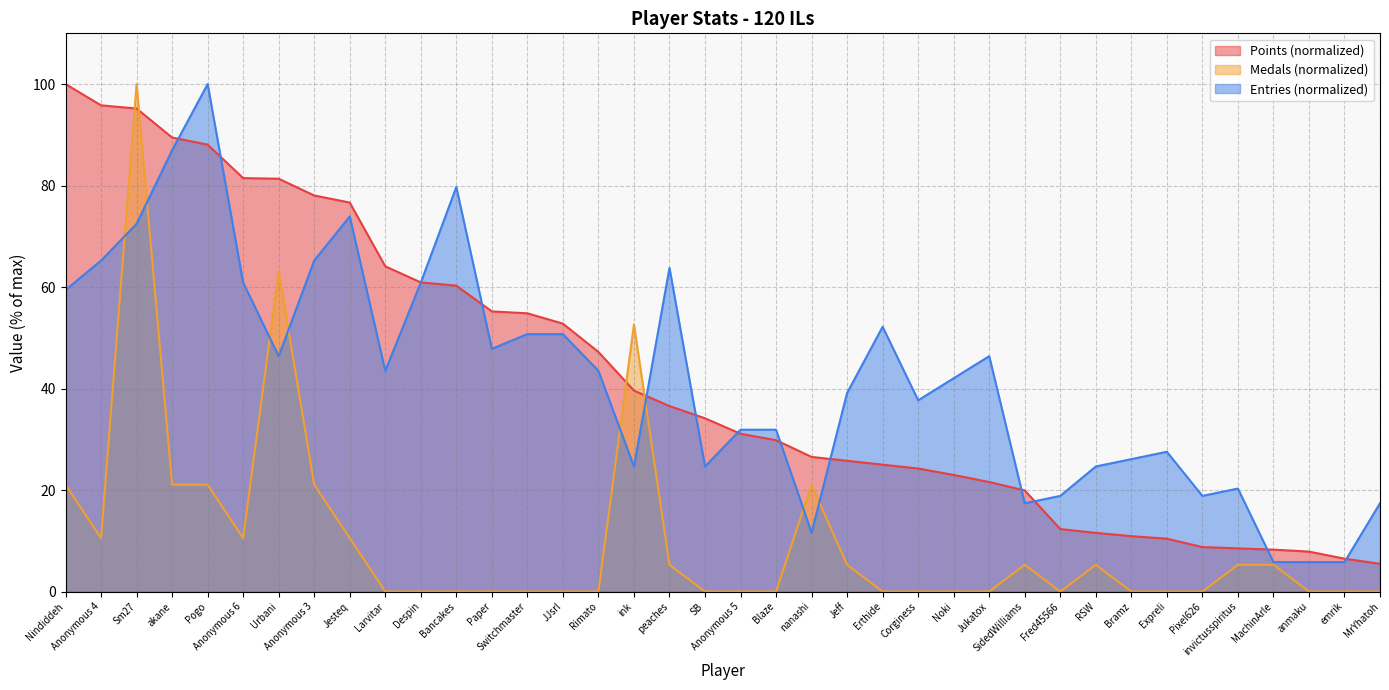

How many times do Entries and Points cross each other?

13